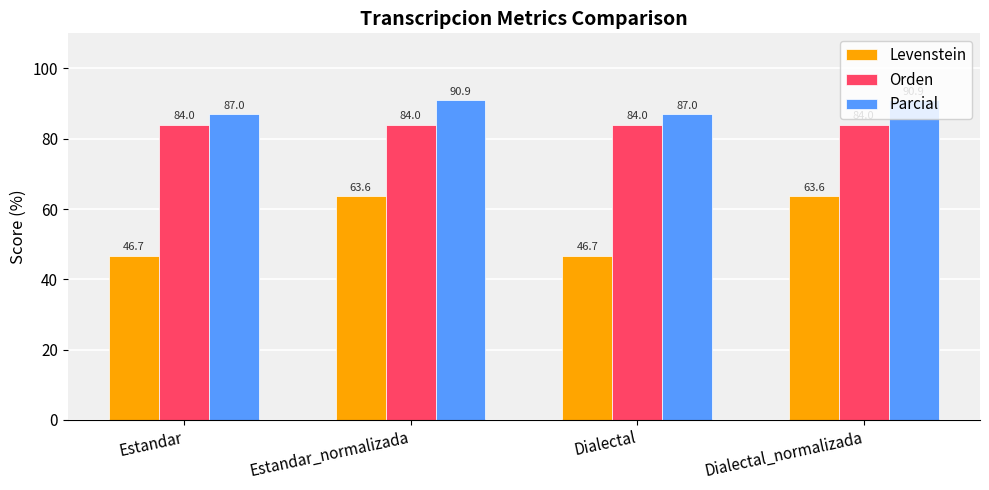

List the series in order of their peak value, highest first.

Parcial, Orden, Levenstein